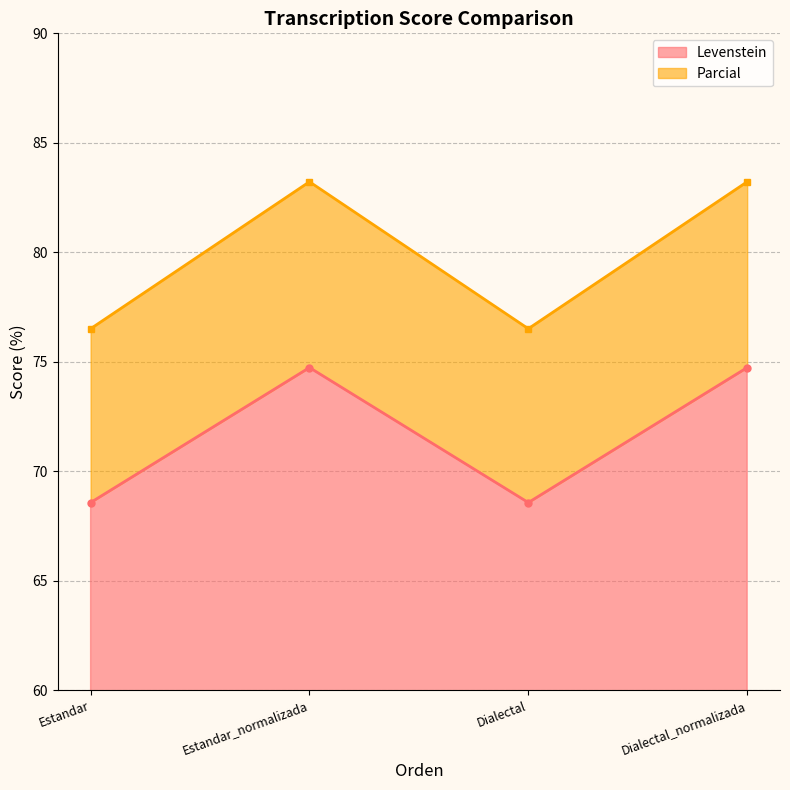

True or false: Levenstein and Parcial intersect in this chart.

False